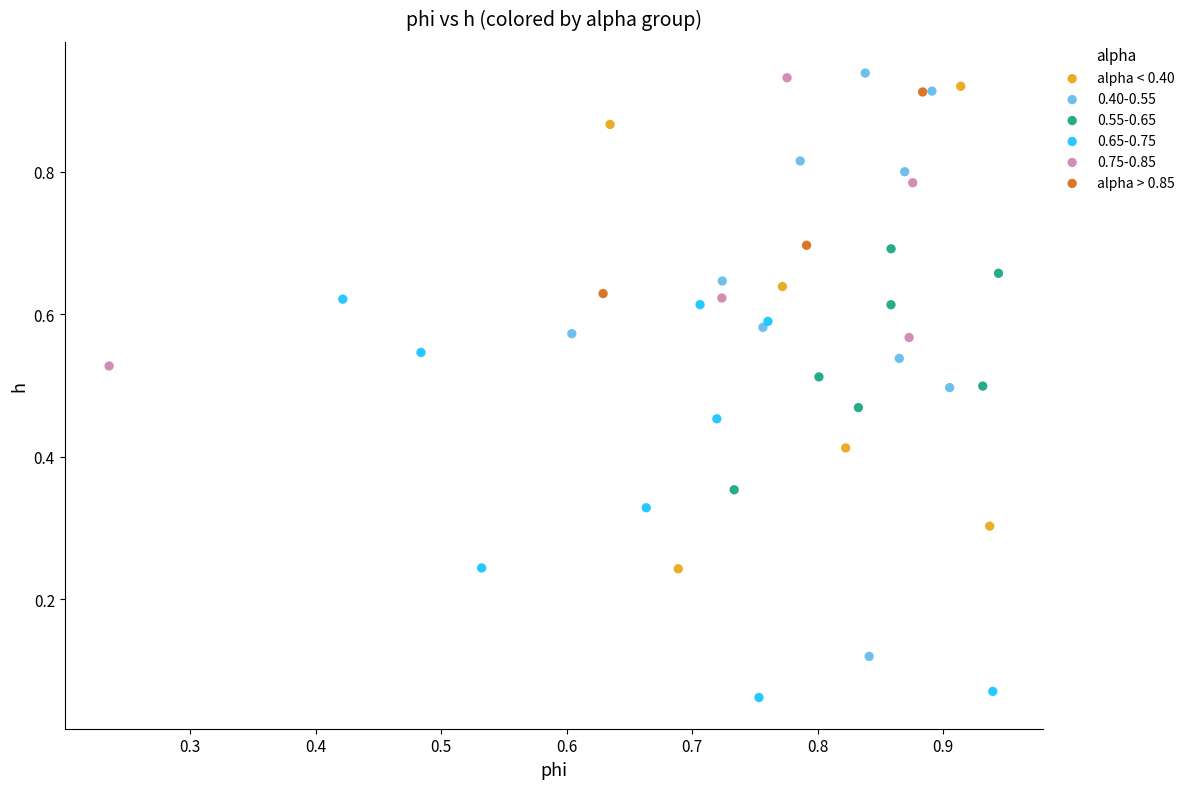

Which series reaches the minimum Y coordinate?

0.65-0.75